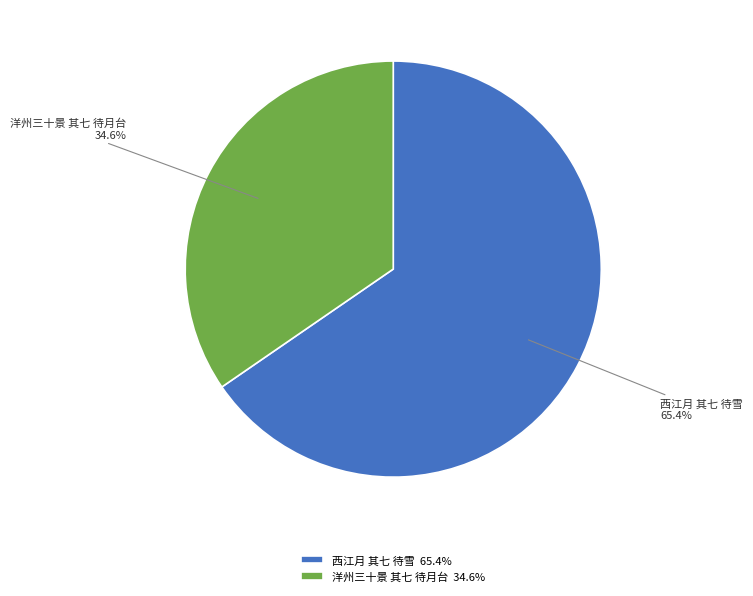

Between 洋州三十景 其七 待月台 and 西江月 其七 待雪, which is larger?

西江月 其七 待雪